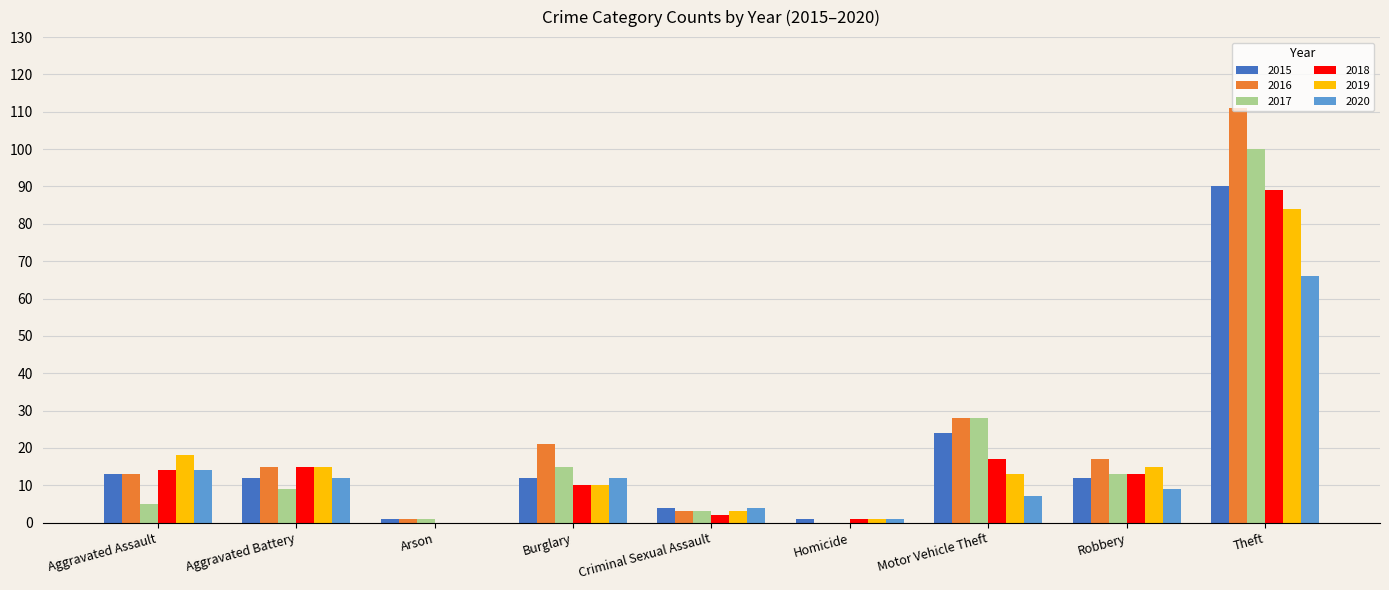

The value of 2017 at Motor Vehicle Theft is 10. True or false?

False